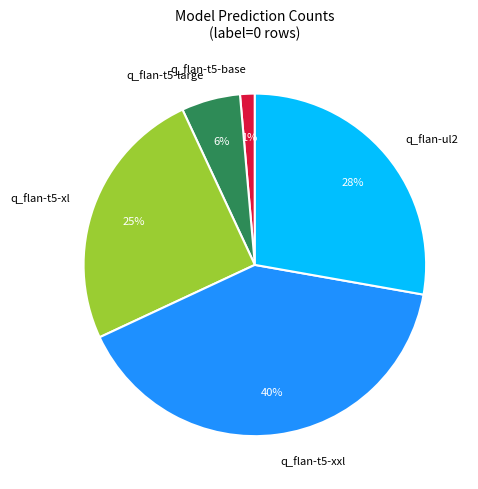

Count the number of slices in the pie.

5